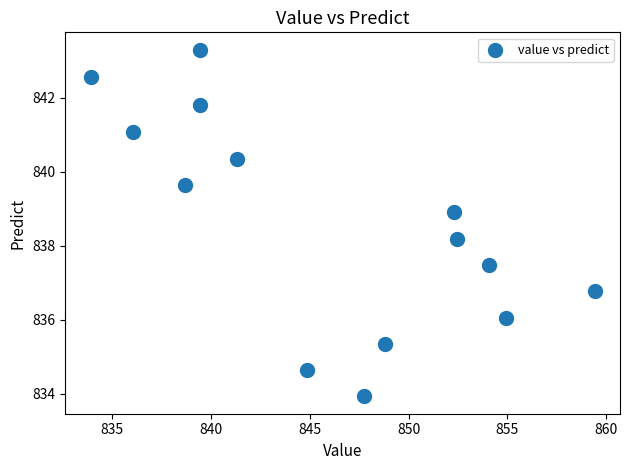

What Y value in the scatter plot is closest to 838?

838.2